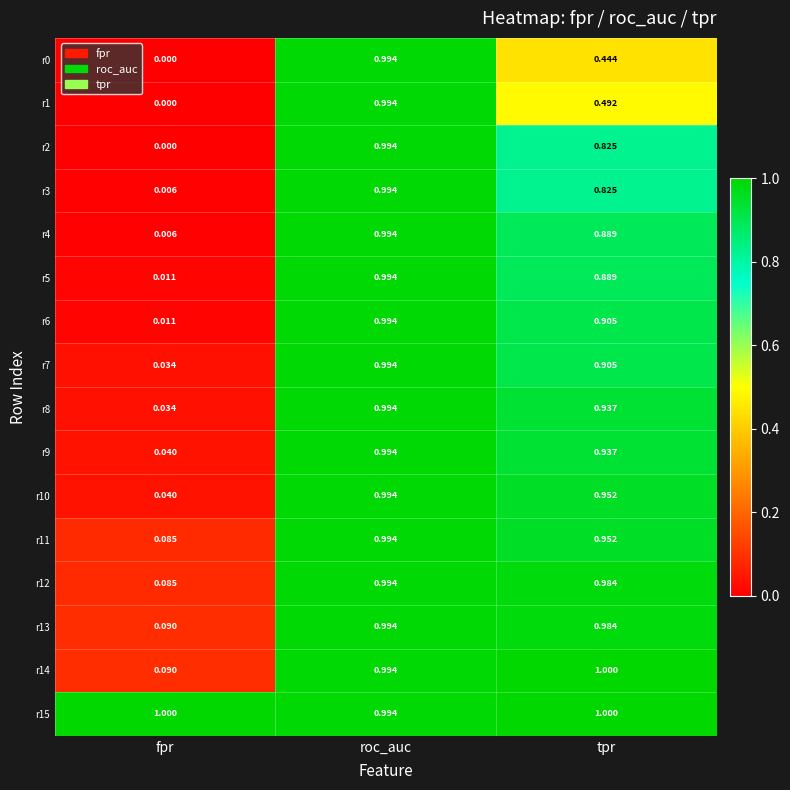

At how many categories does at least one series exceed 0?

3